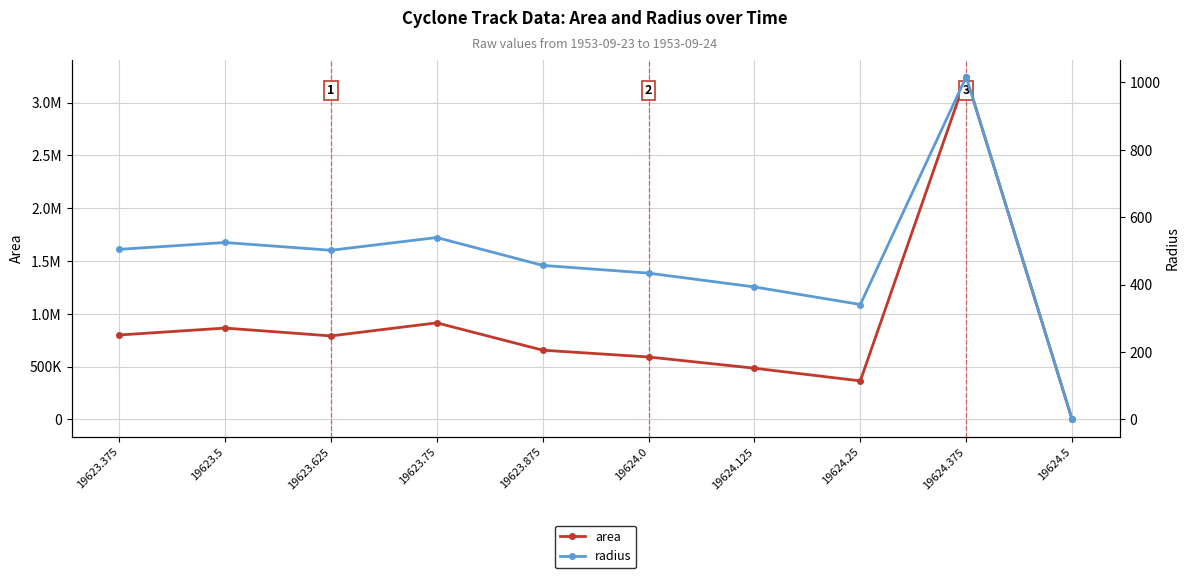

Where is the first local maximum for radius?

19623.5